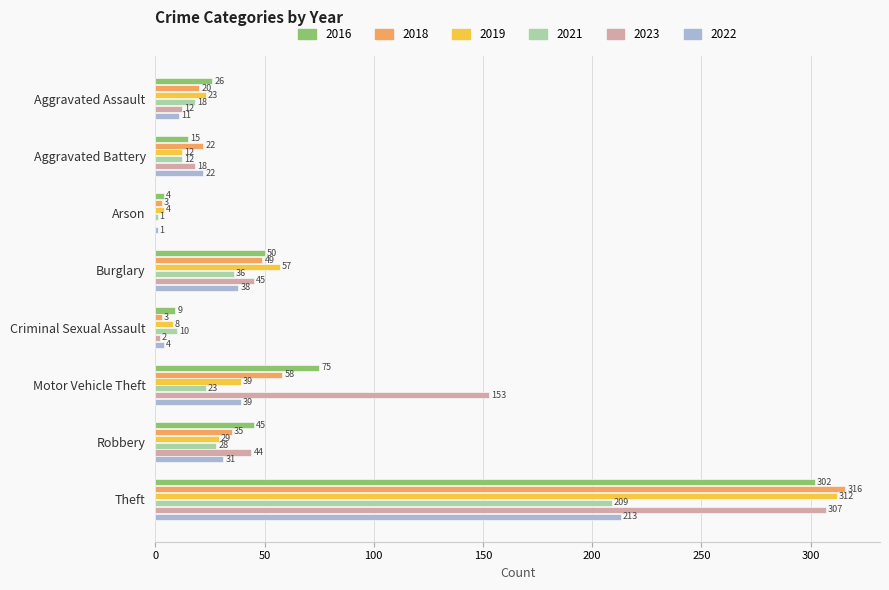

What is the maximum value shown in the chart?

316